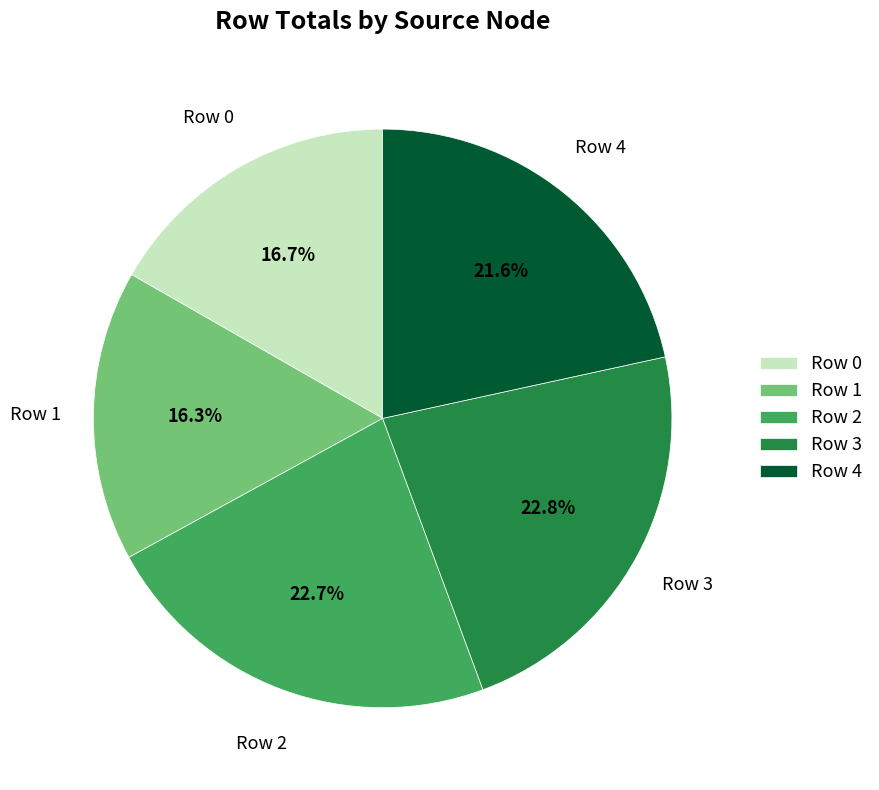

Count the number of slices in the pie.

5